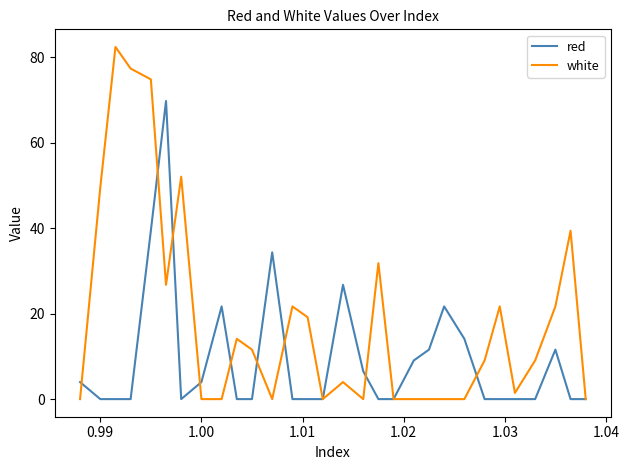

Rank the series by their average value, from highest to lowest.

white, red